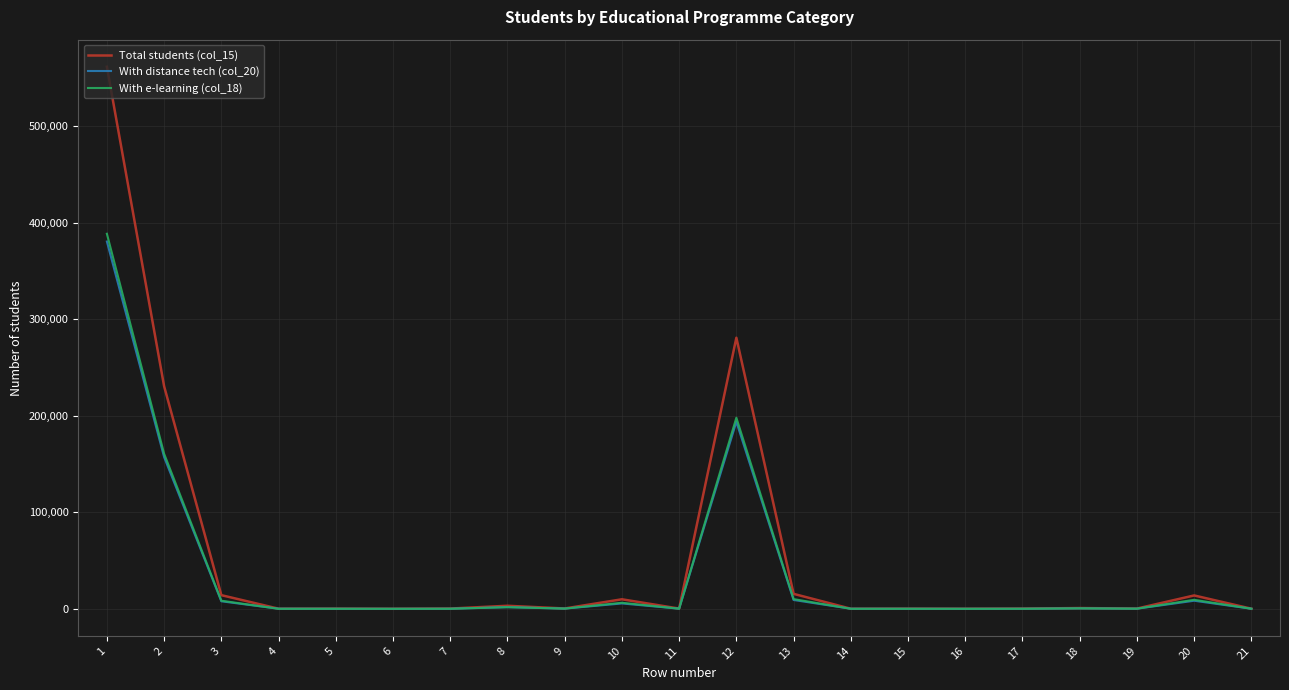

True or false: With distance tech (col_20) has a value of 73 at 14.

True